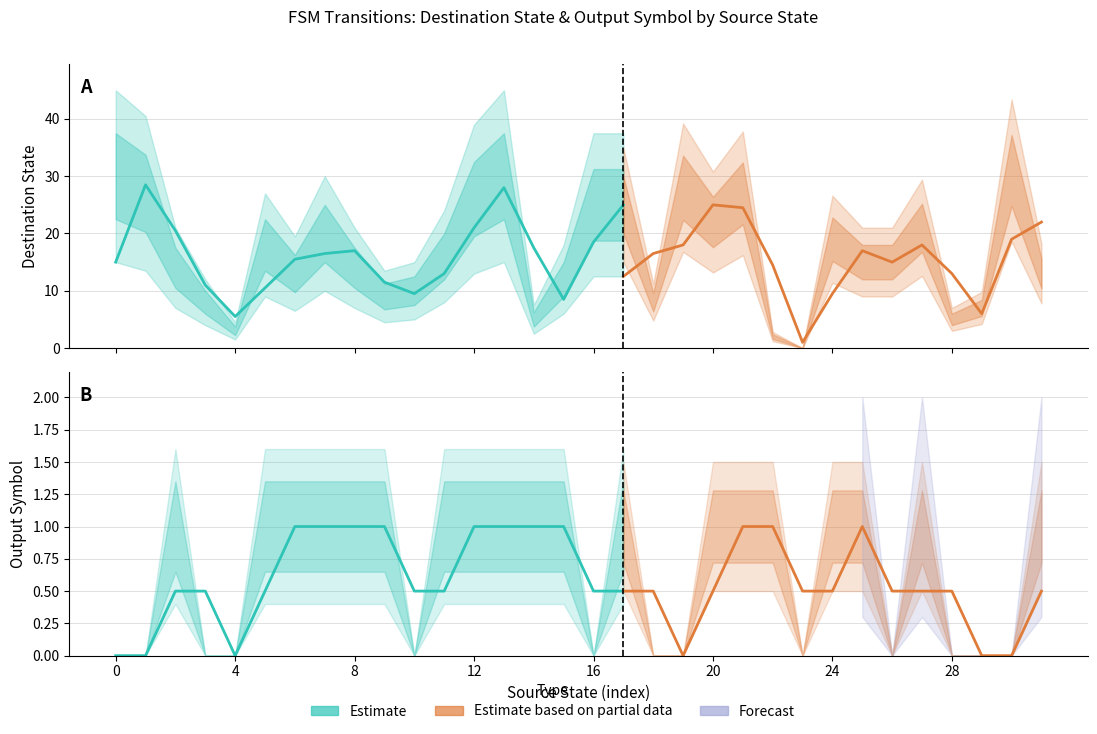

The destination_state series shows 11 at 18. True or false?

False